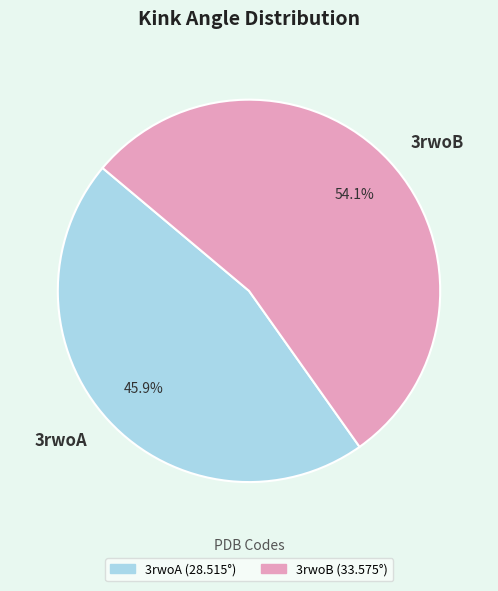

What percentage is NOT represented by 3rwoA?

54.1%